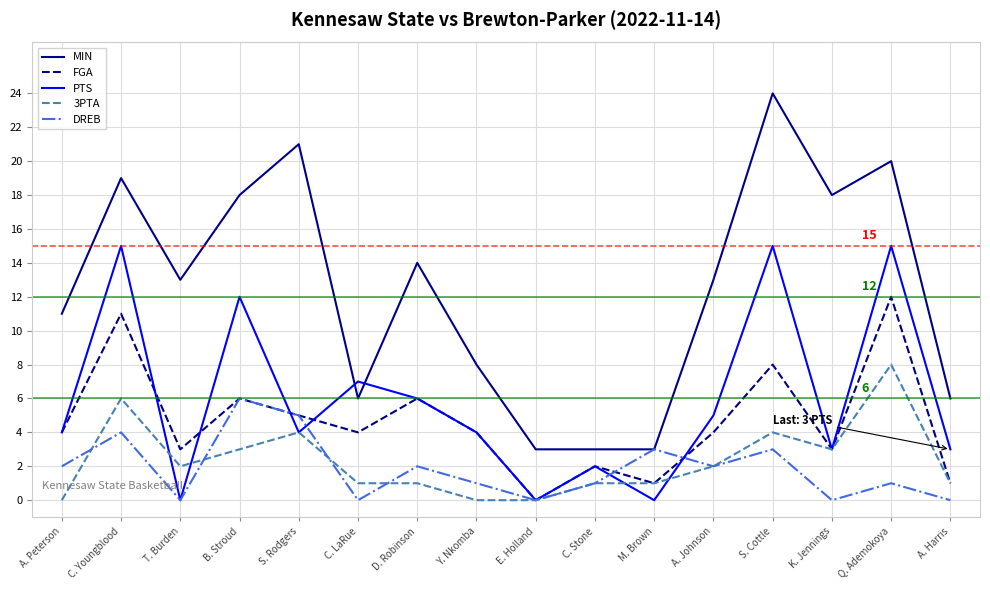

What is the highest value of the PTS series?

15